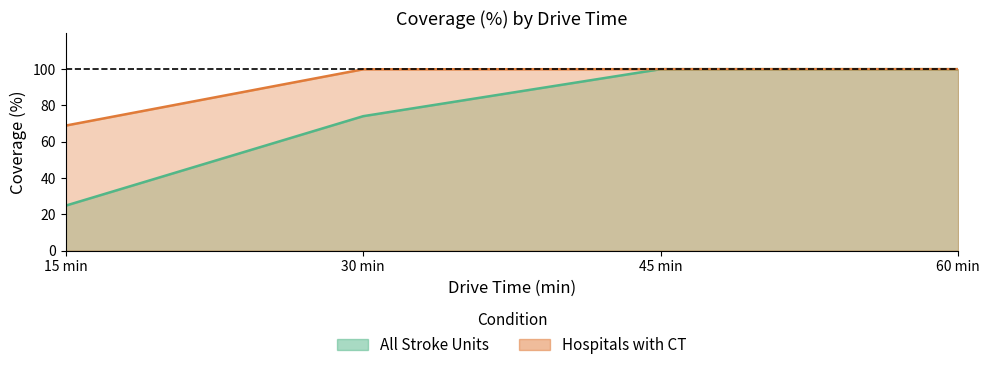

The Hospitals with CT series shows 99.9 at 30 min. True or false?

True